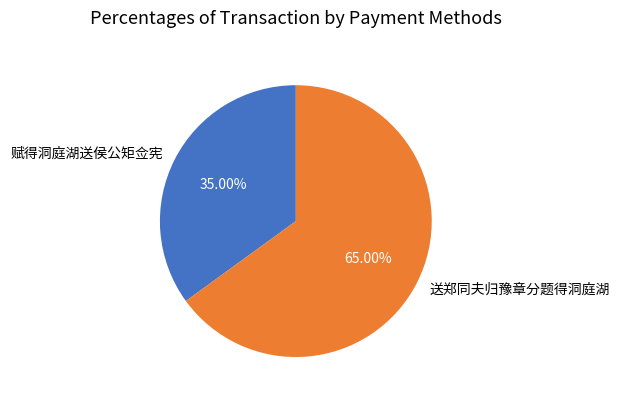

How many slices are in this pie chart?

2